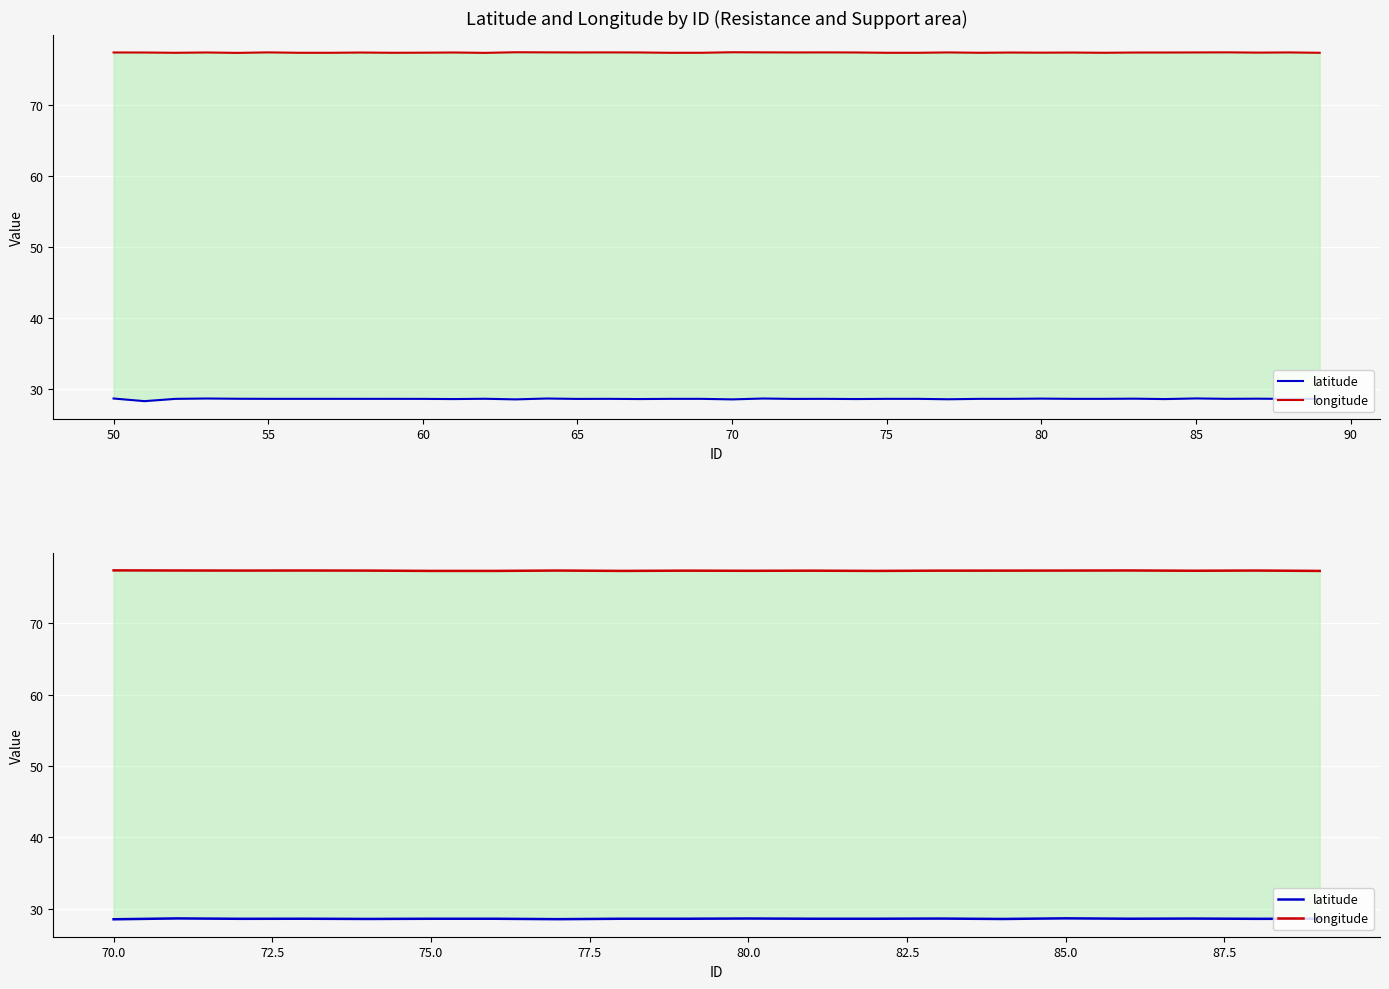

The latitude series shows 10.8 at 19. True or false?

False